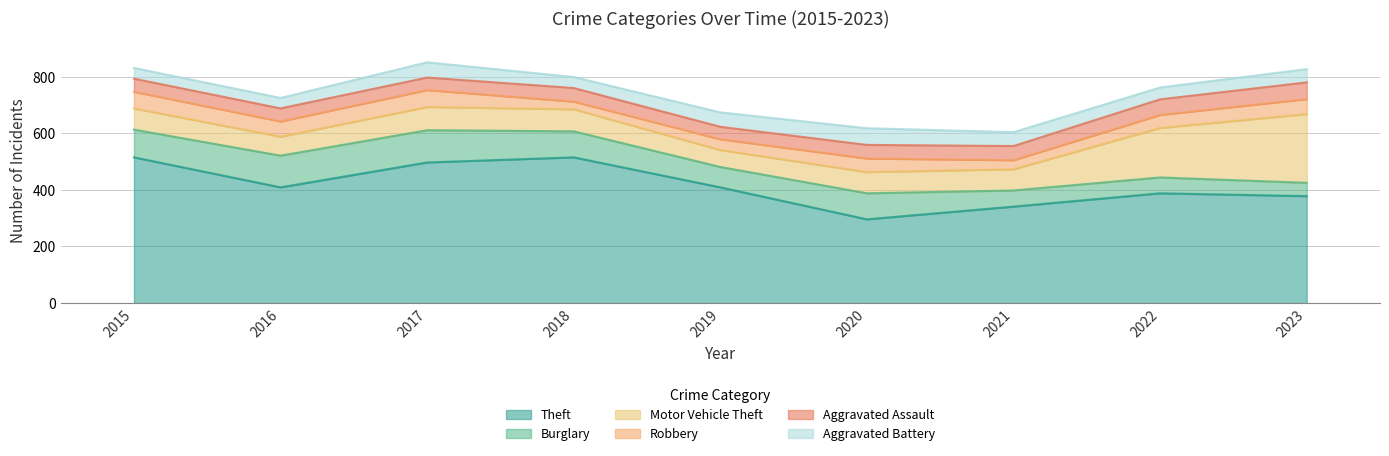

Where is the first local minimum for Motor Vehicle Theft?

2016